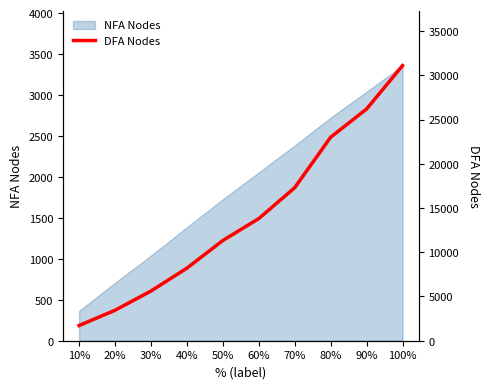

Which category has the lowest value in the NFA Nodes series?

10%